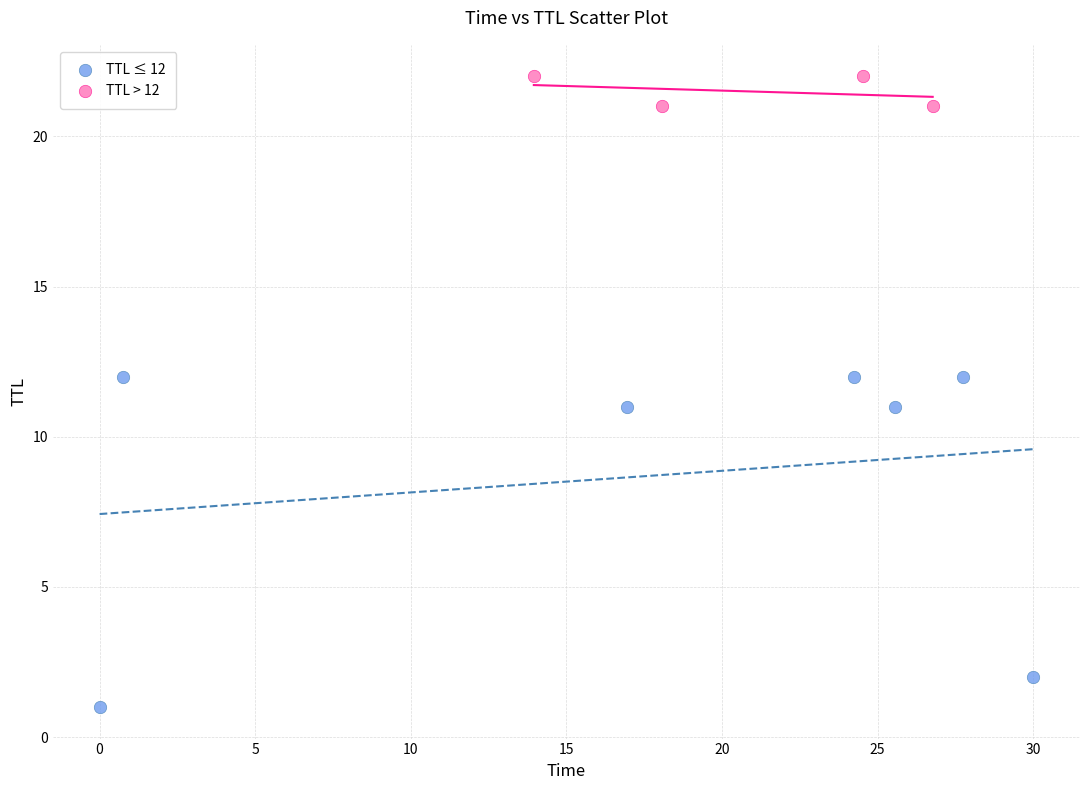

Which series contains the lowest Y value?

TTL ≤ 12